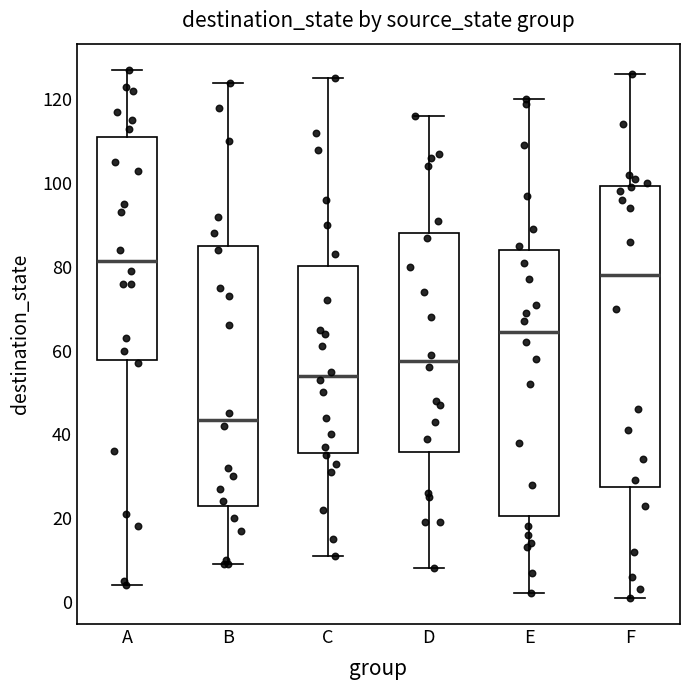

Which box's median line is the highest?

A